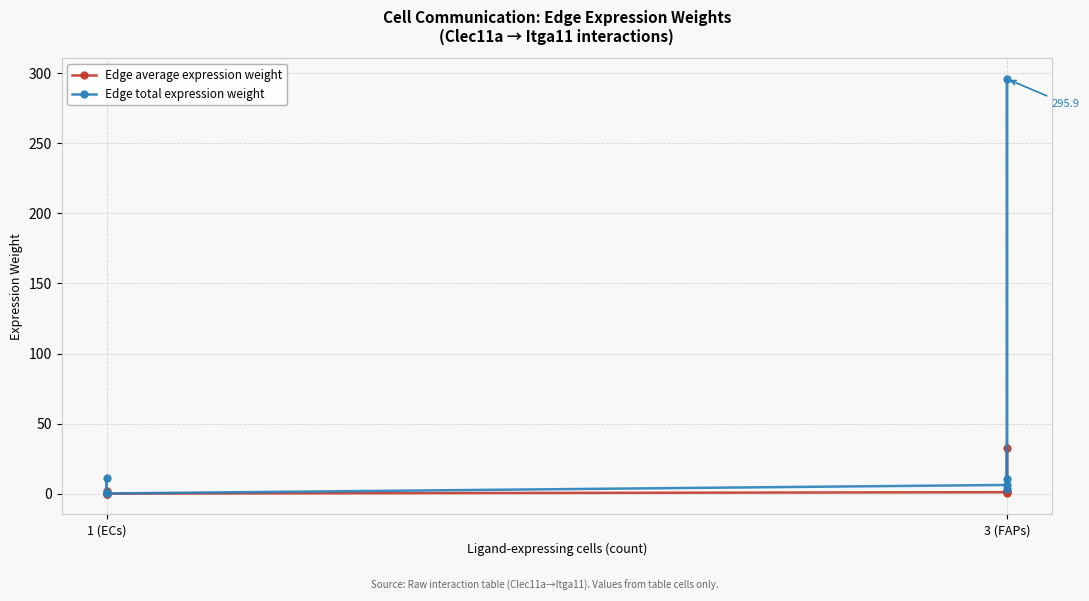

How many lines are shown in the chart?

2